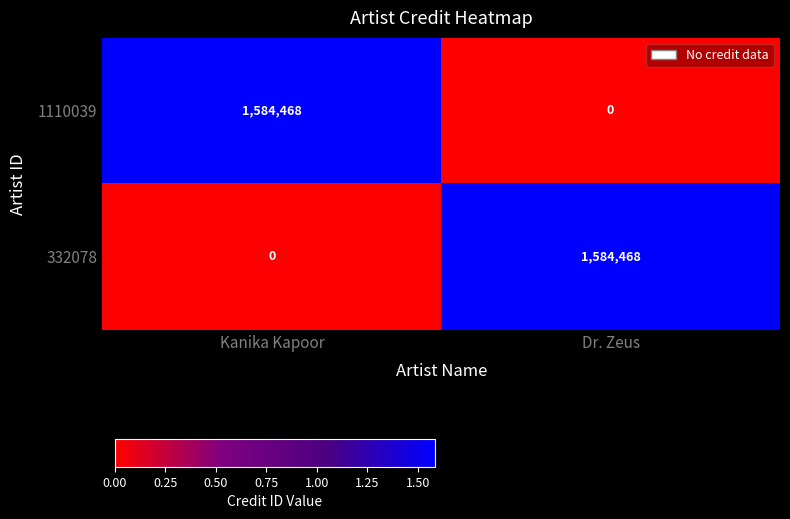

Is it true that 332078 equals -705323 at Kanika Kapoor?

False